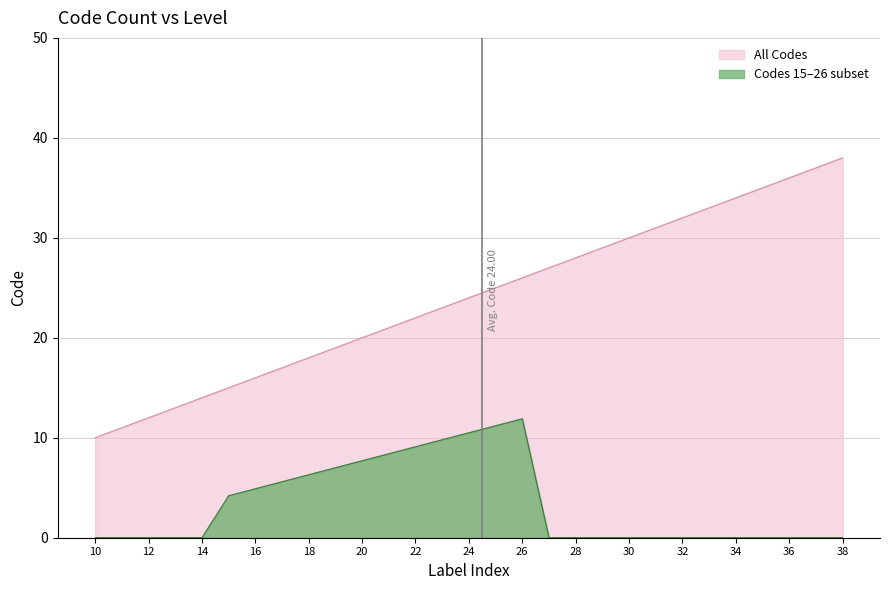

Read the value at 12.

12